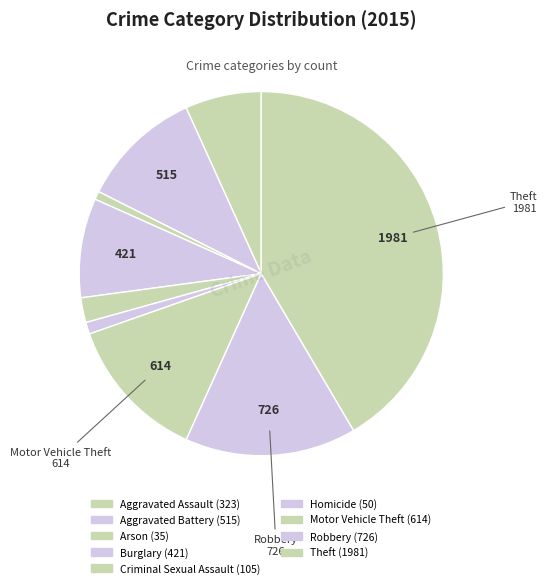

How many segments does this pie chart have?

9